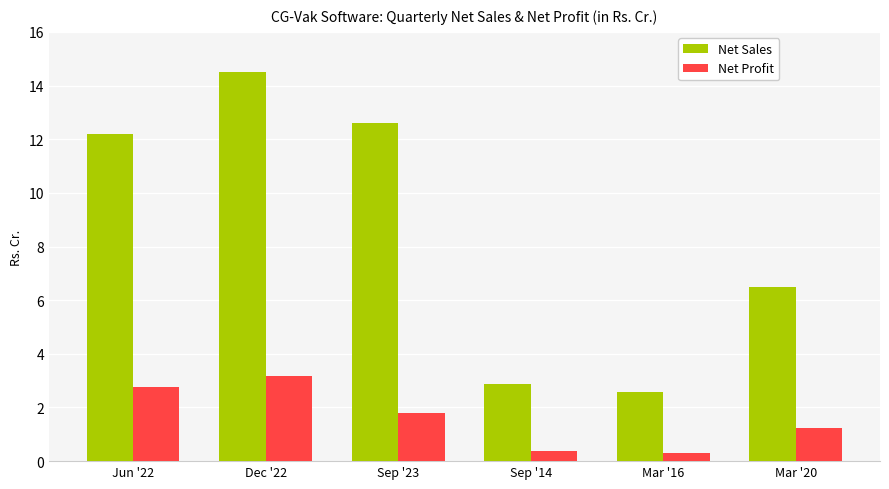

True or false: Net Sales has a value of 12.2 at Jun '22.

True